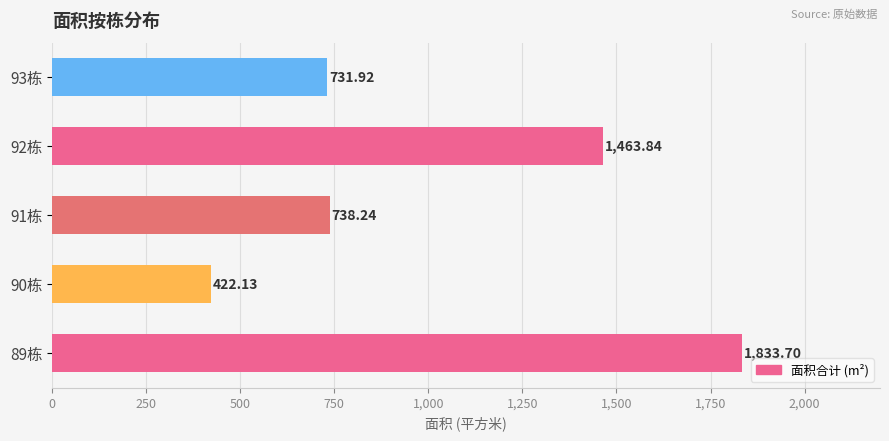

What is the difference between the maximum and second lowest values?

1101.8